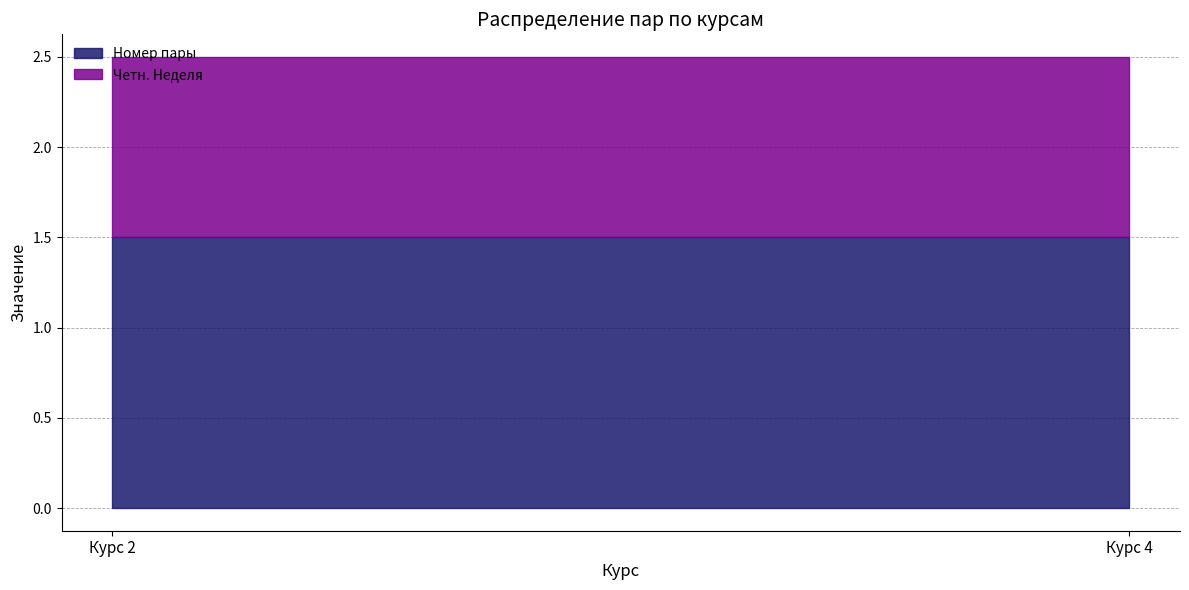

What is the minimum value for Номер пары?

1.5